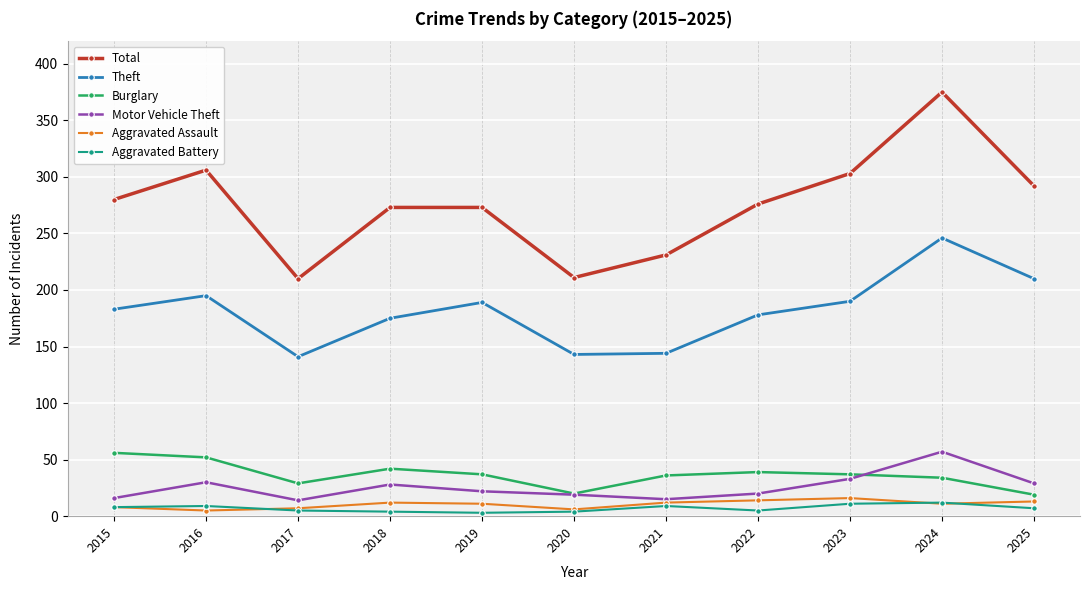

True or false: Burglary has more than 1 interior local peaks.

True